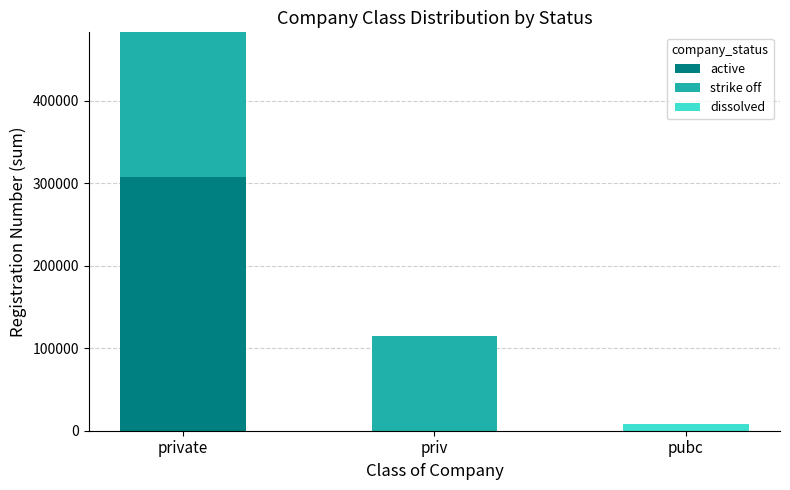

What is the highest value of the active series?

307837